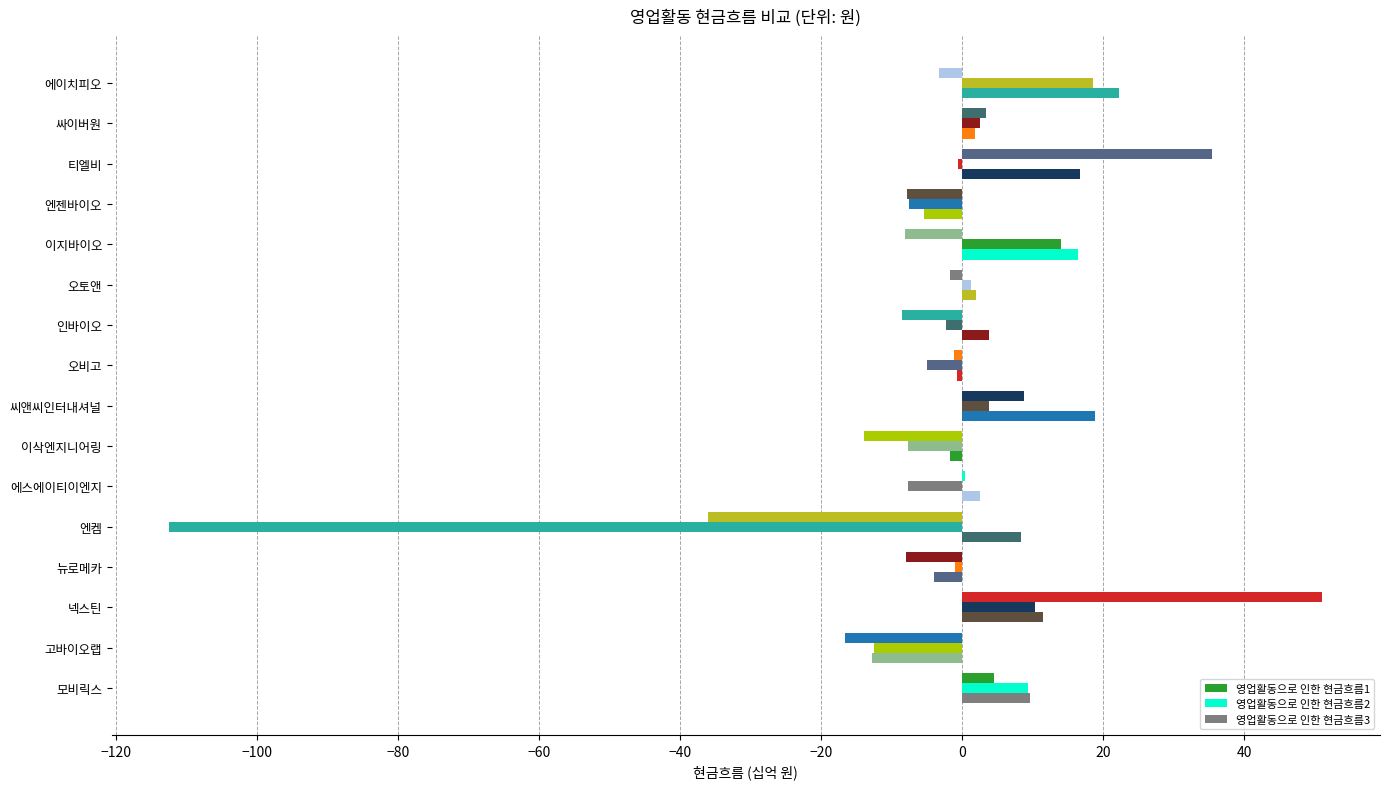

How many categories are shown in the chart?

16